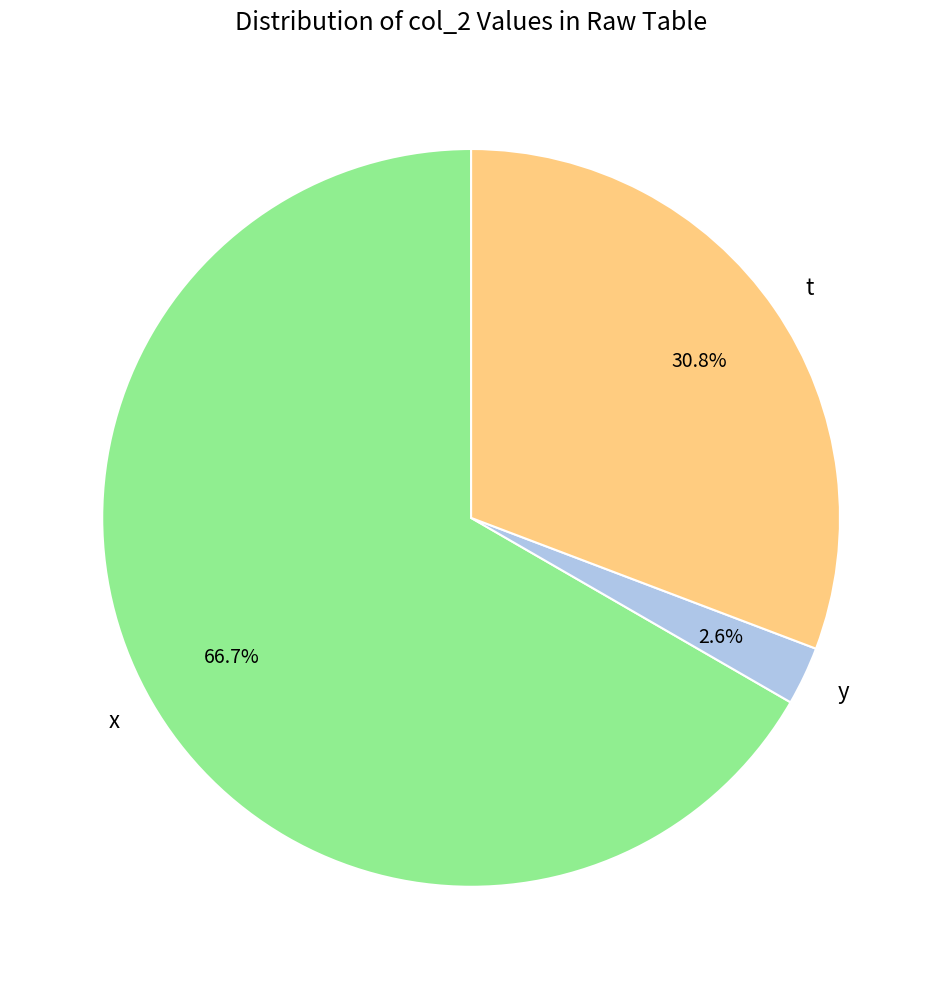

How many segments does this pie chart have?

3